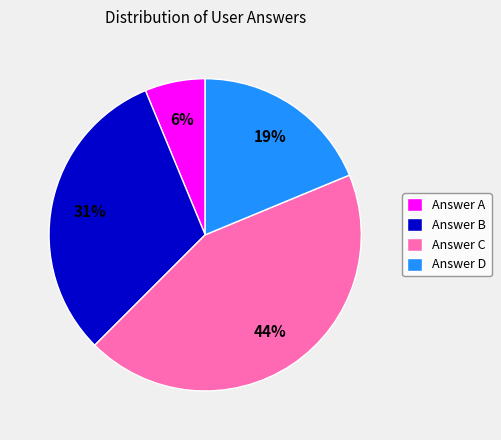

To the nearest percent, what percentage of the pie is Answer D?

19%